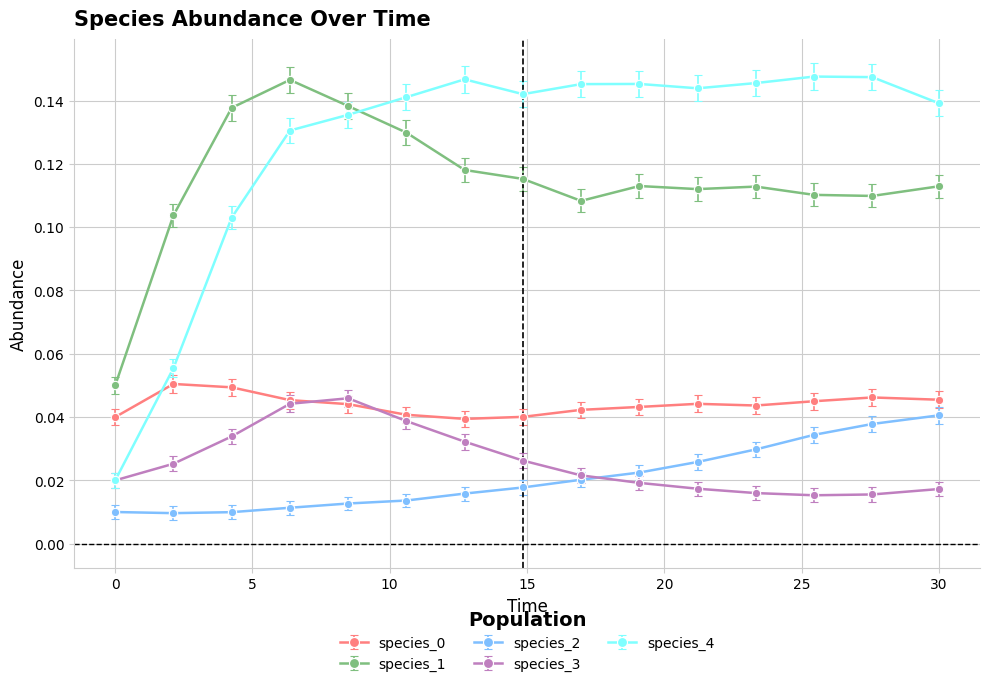

How many species_3 values are between 0 and 1?

15